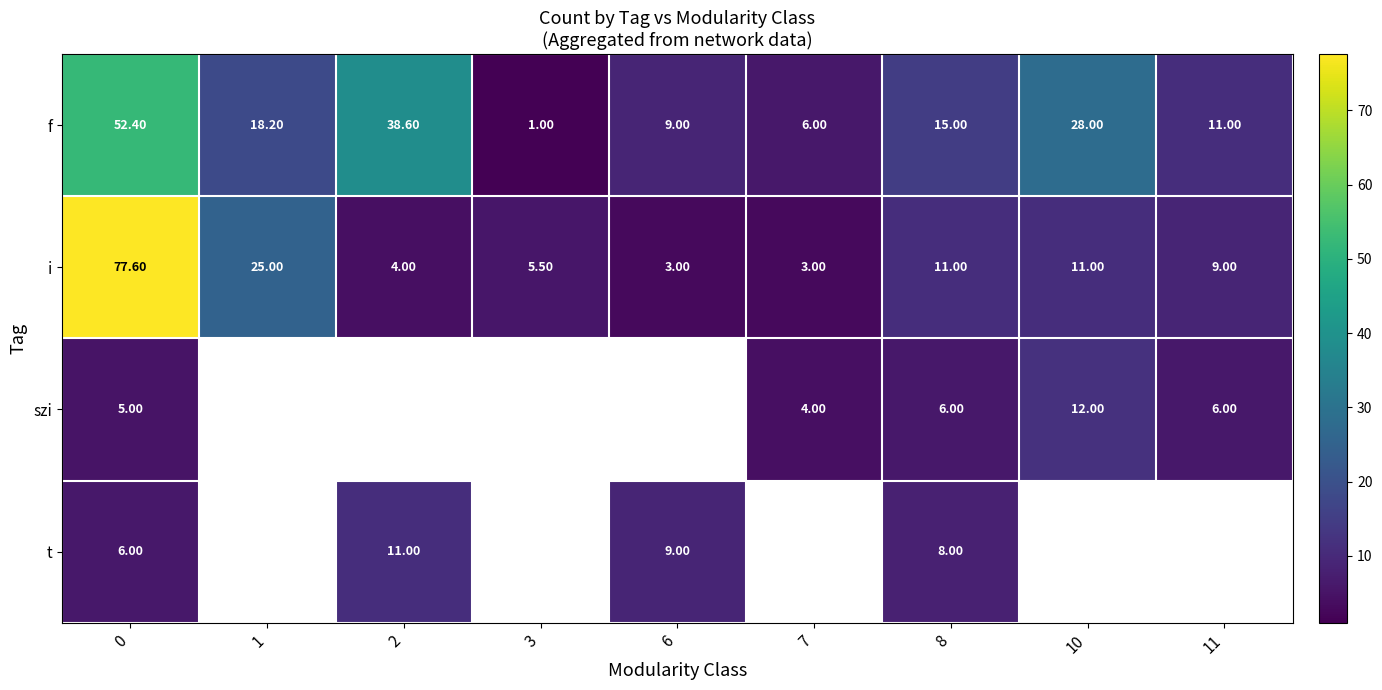

How many data points in i are less than 9?

4